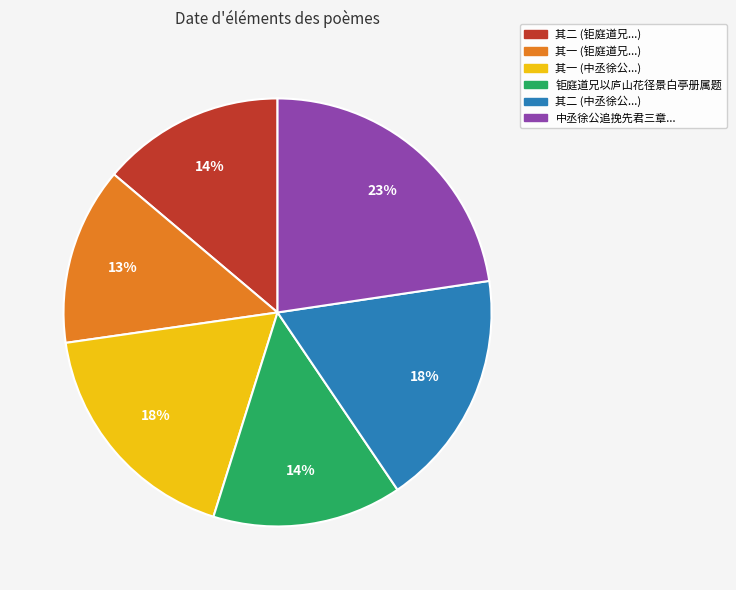

To the nearest percent, what is the average slice percentage?

17%